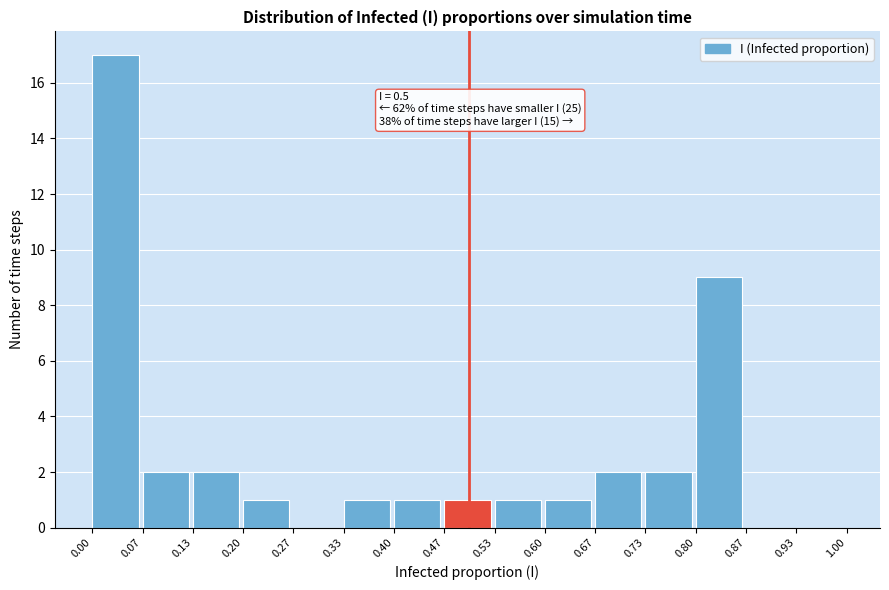

Which range on the x-axis has the tallest bar?

0.00 to 0.07